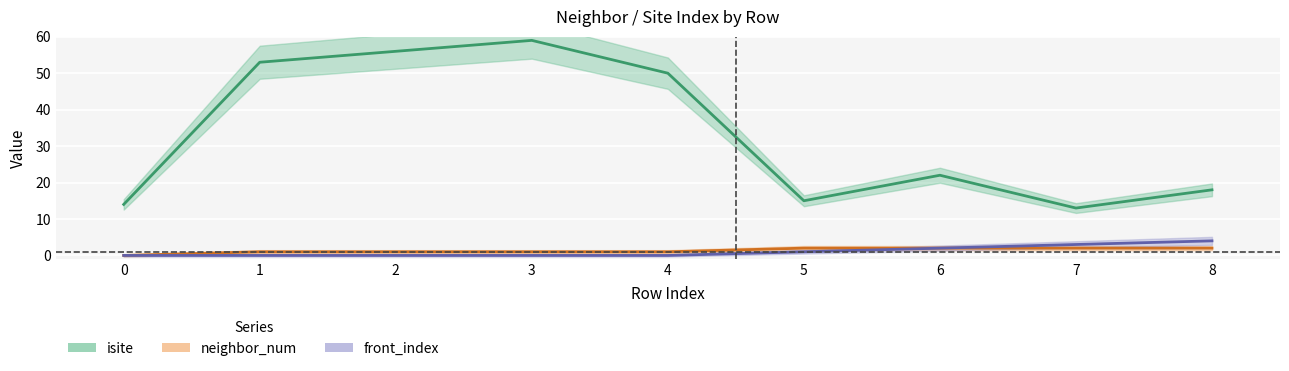

True or false: neighbor_num has more than 0 points higher than both neighbors.

False